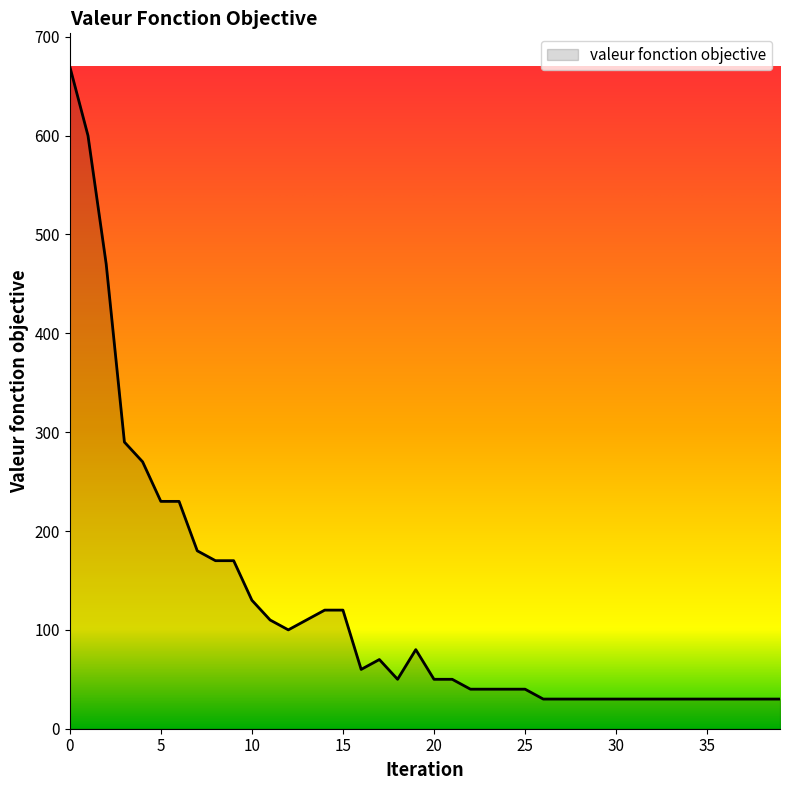

What is the difference between the maximum and minimum values?

640